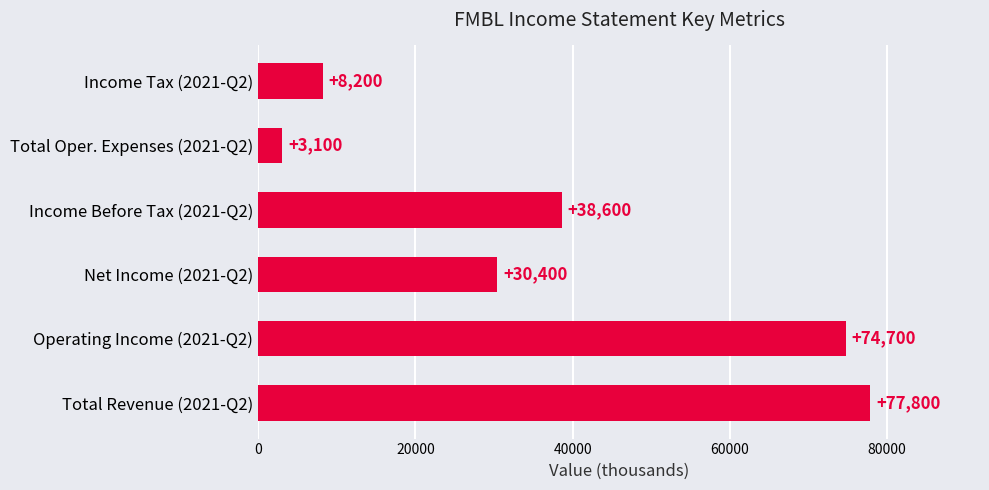

Rank the categories by value from highest to lowest.

Total Revenue (2021-Q2), Operating Income (2021-Q2), Income Before Tax (2021-Q2), Net Income (2021-Q2), Income Tax (2021-Q2), Total Oper. Expenses (2021-Q2)